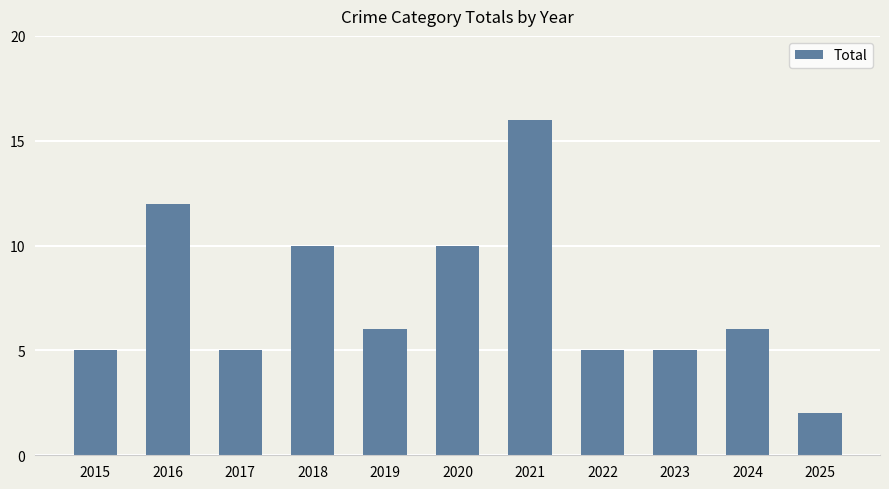

The chart shows a value of 5 at 2022. True or false?

True